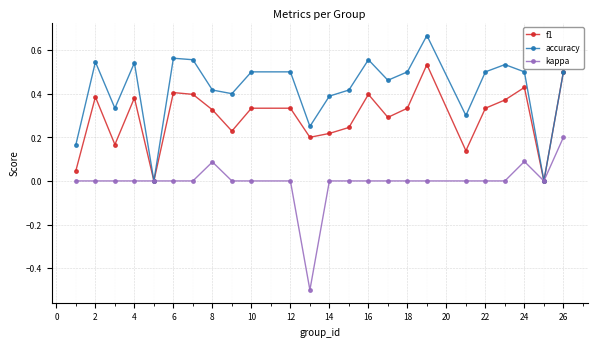

What is the minimum value shown in the chart?

-0.5